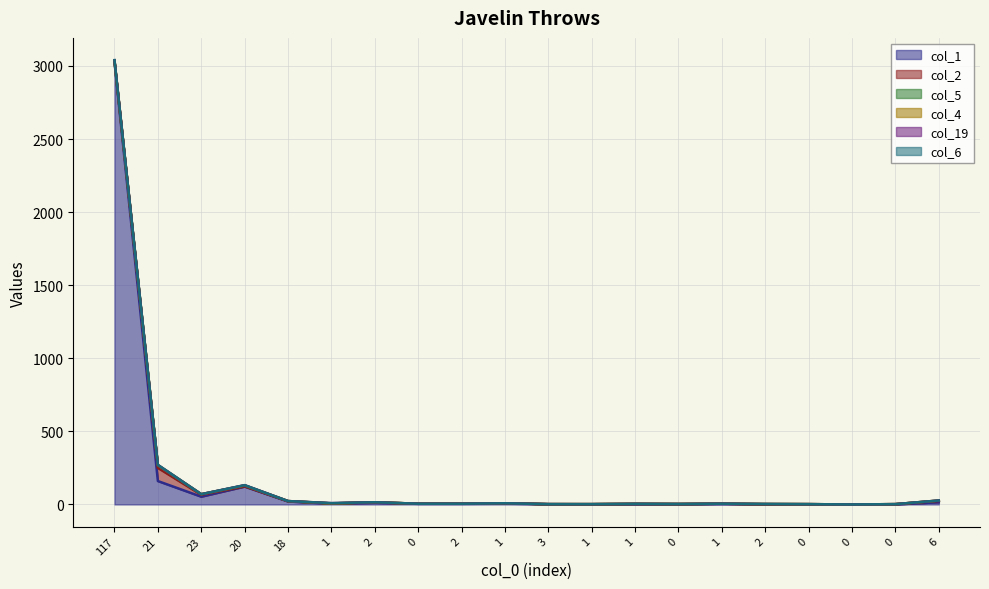

What is the maximum value for col_1?

3027